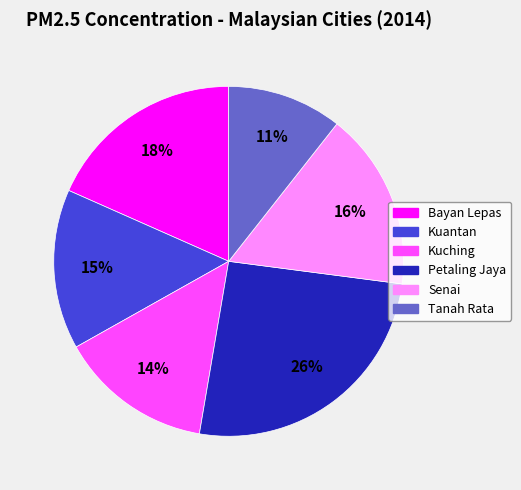

Rank the categories by value from lowest to highest.

Tanah Rata, Kuching, Kuantan, Senai, Bayan Lepas, Petaling Jaya